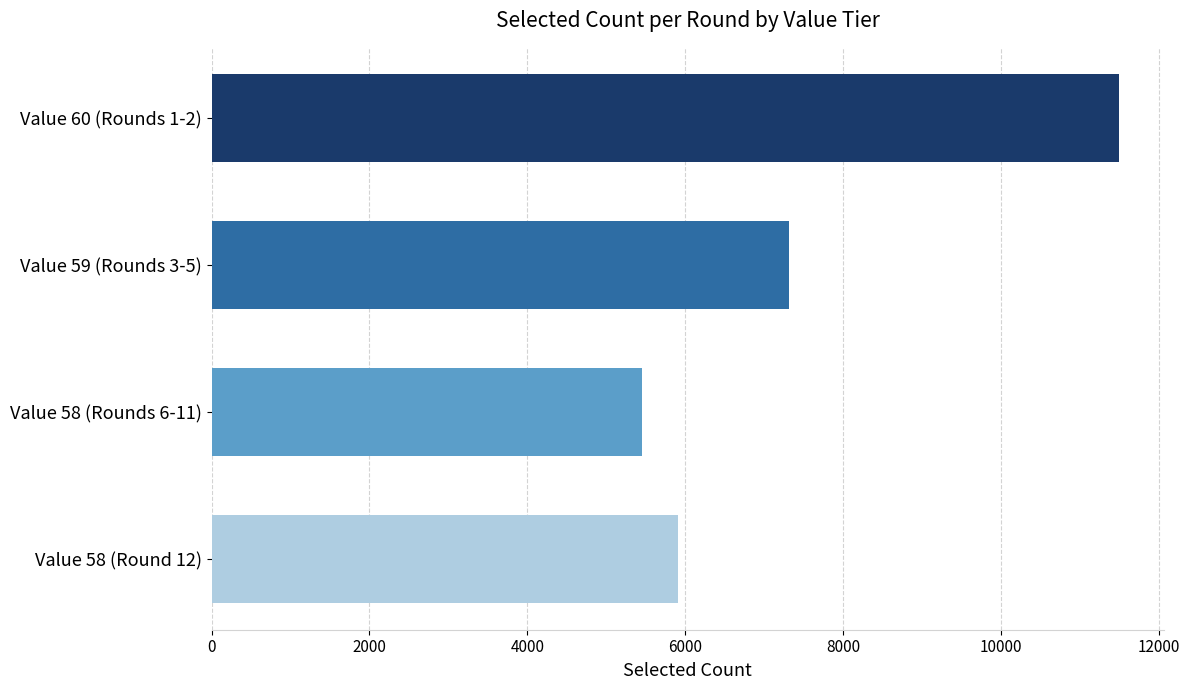

Is it true that the value at Value 59 (Rounds 3-5) is 10402.9?

False